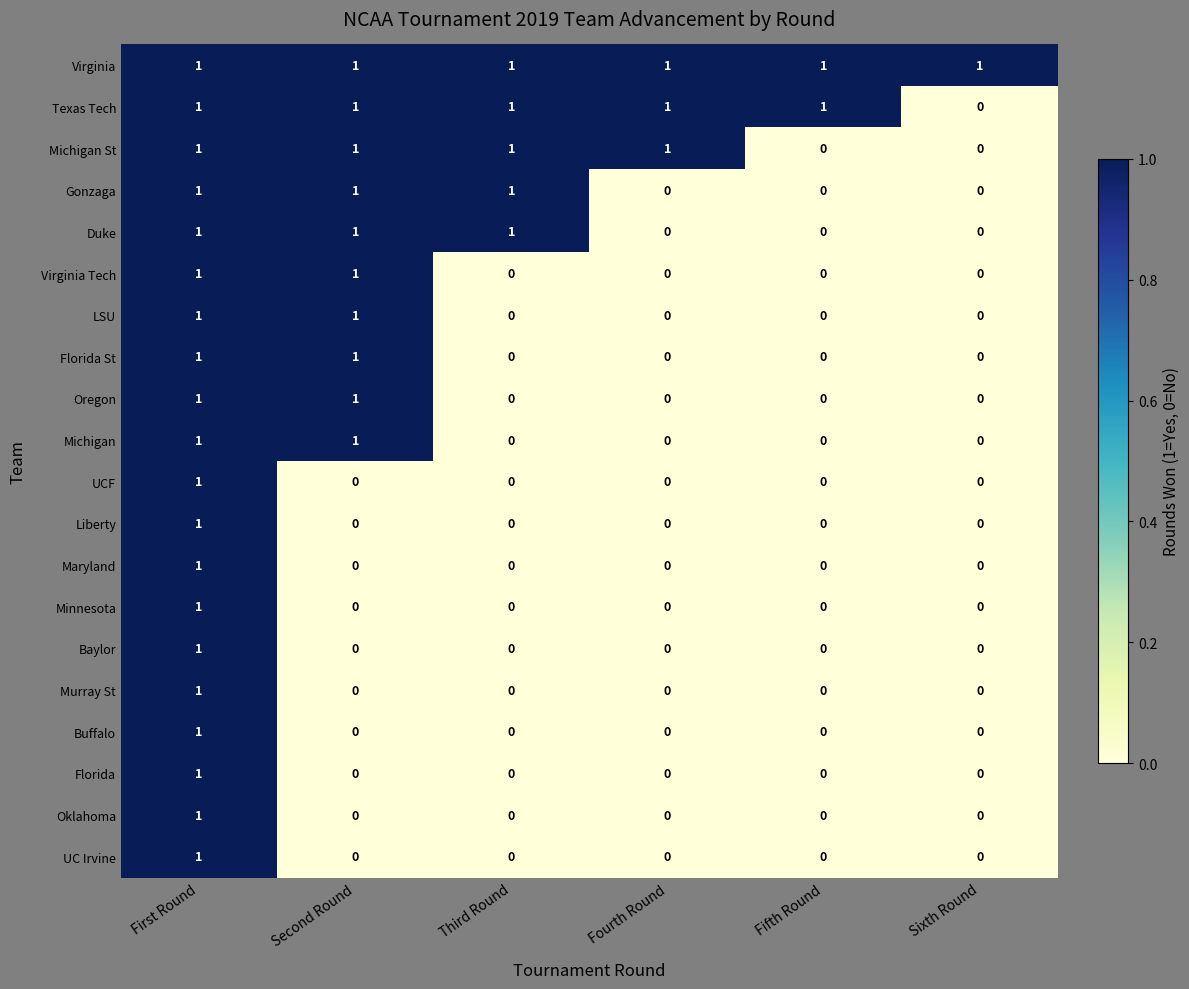

How many positive values does the Liberty series have?

1